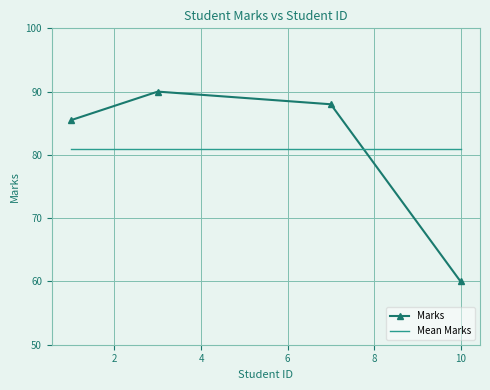

True or false: Marks and Mean Marks cross at least once.

True